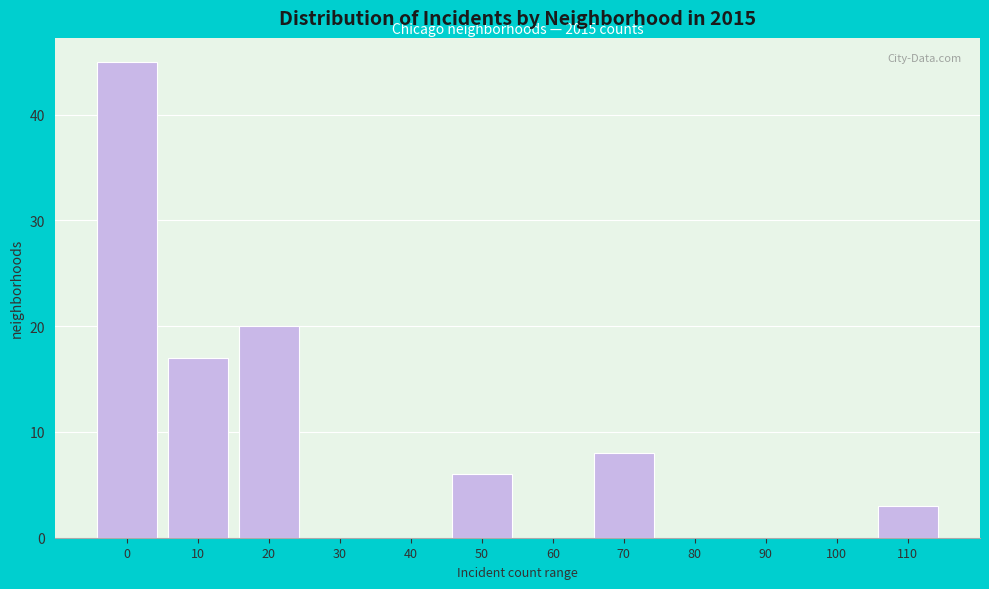

Reading left to right, transcribe all the data shown in this chart.

0=45	10=17	20=20	30=0	40=0	50=6	60=0	70=8	80=0	90=0	100=0	110=3